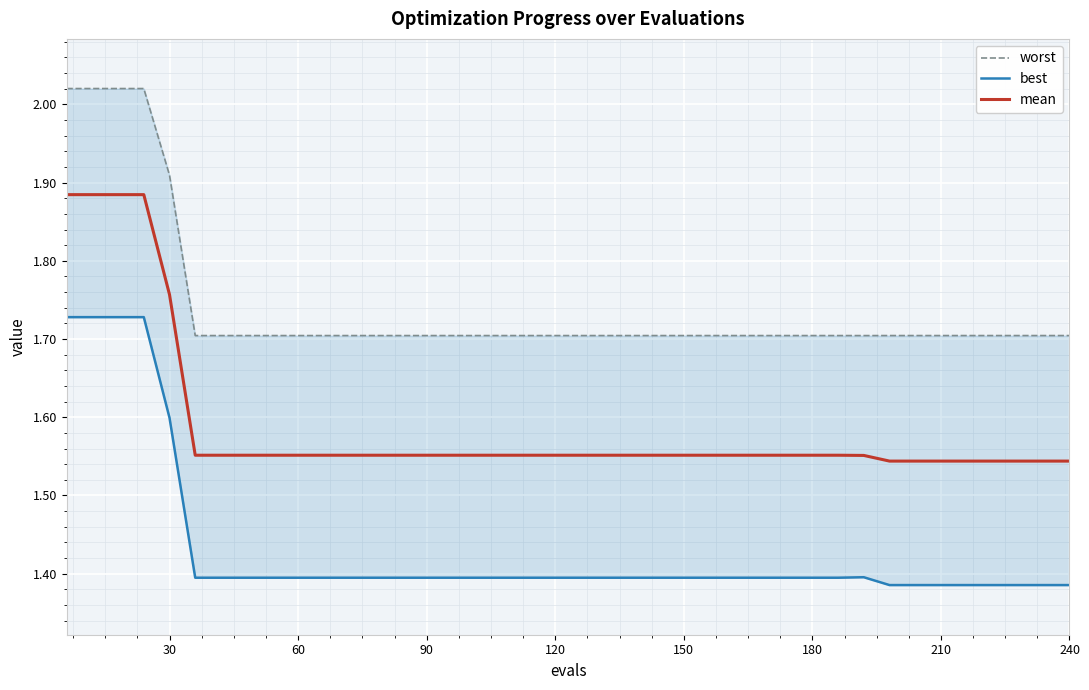

Count the number of categories in the chart.

40